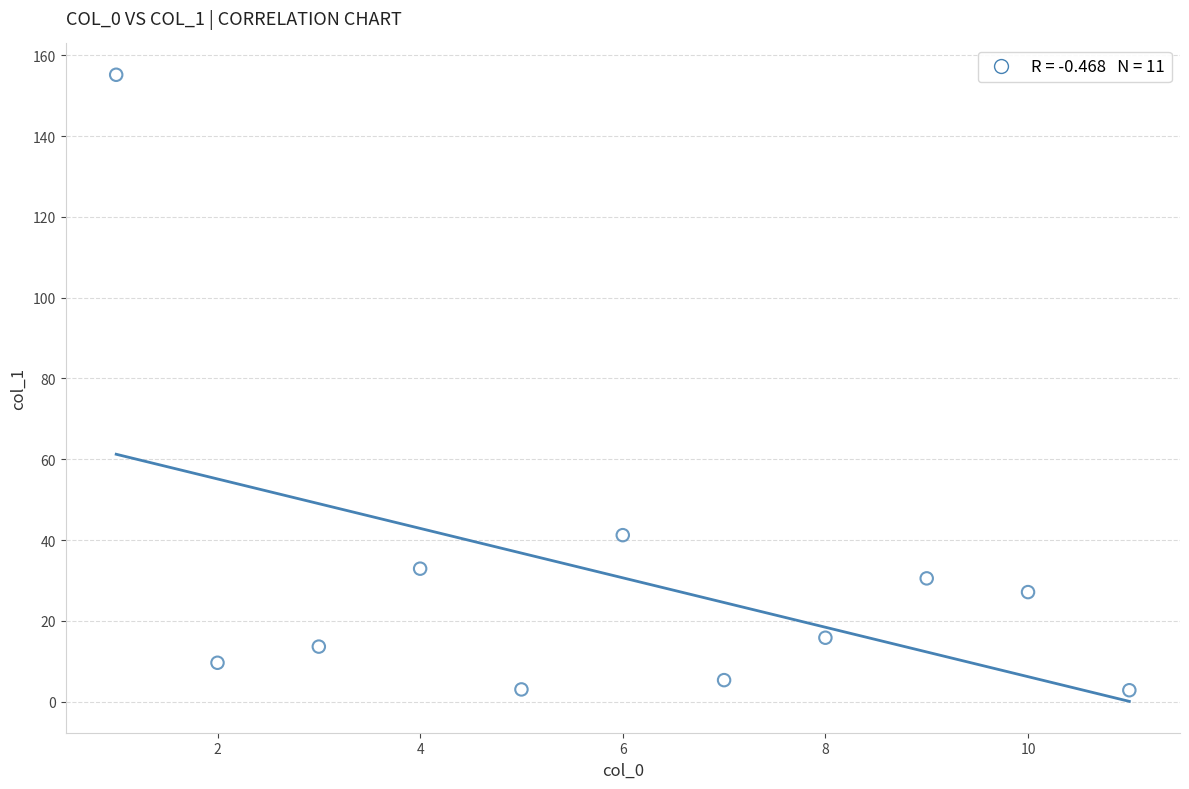

What Y value in the scatter plot is closest to 79?

41.2